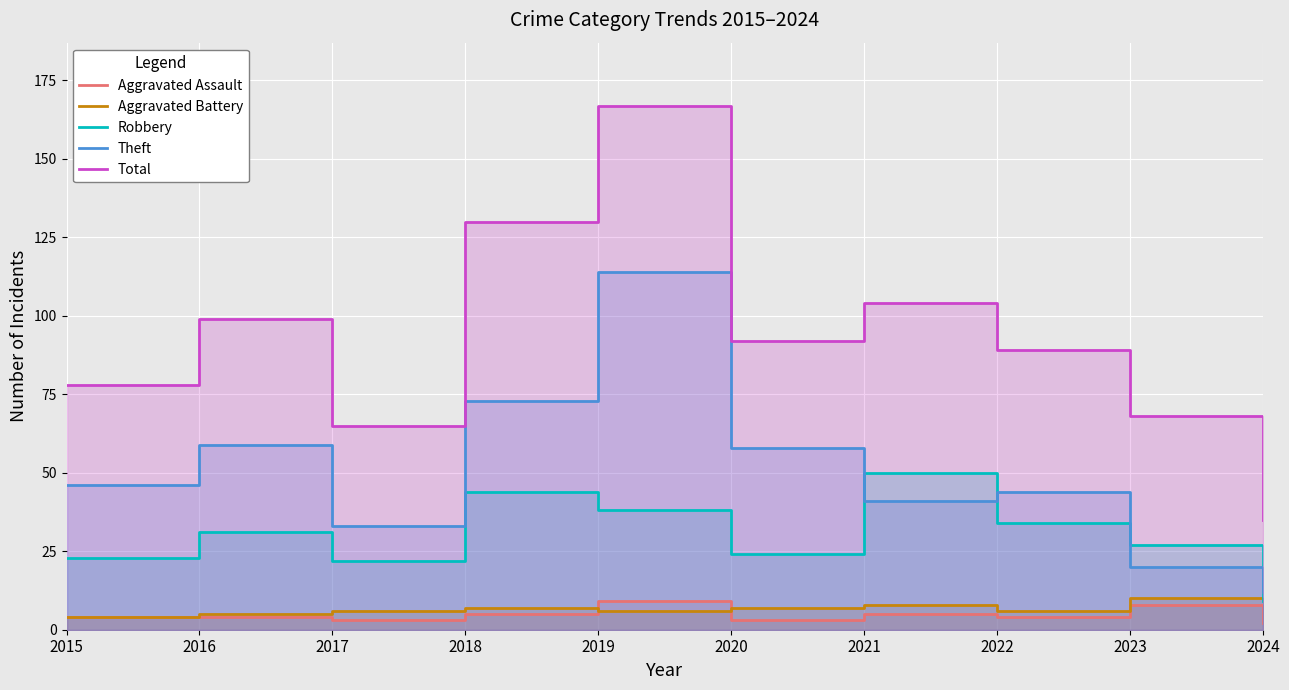

The Aggravated Battery series shows 15 at 2023. True or false?

False